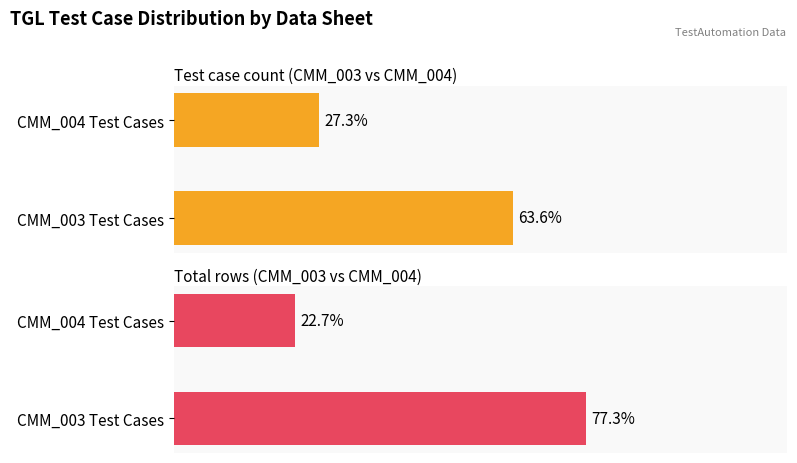

Which series has the largest range (max minus min)?

Total rows (CMM_003 vs CMM_004)